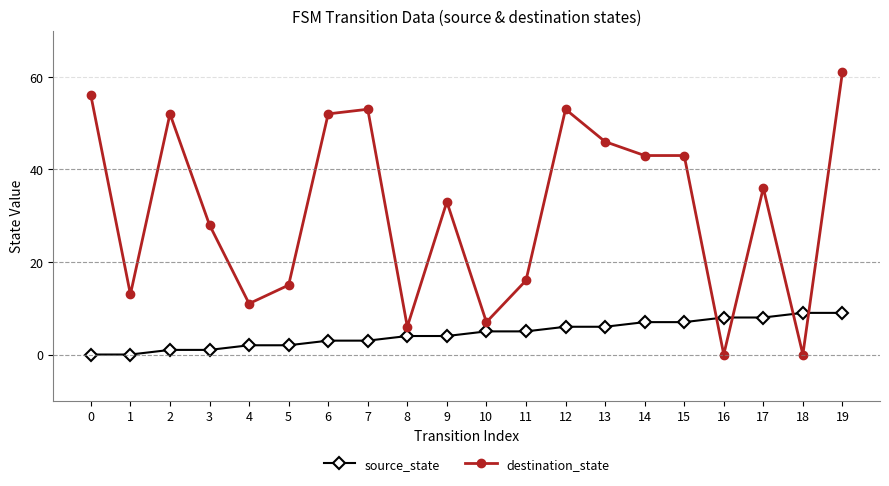

What is the sum of all source_state values?

90